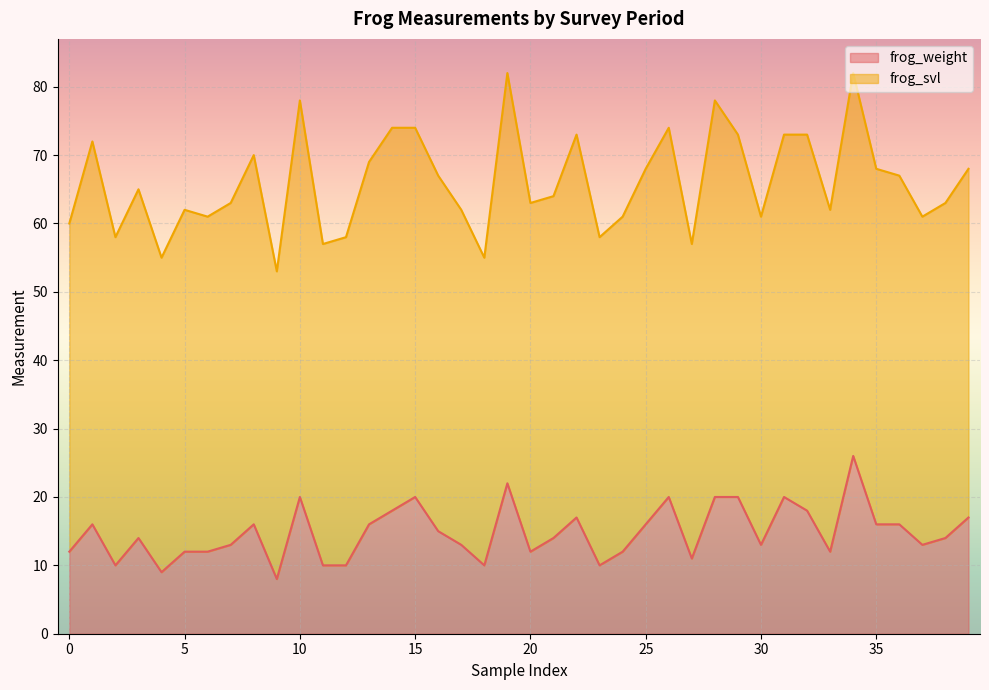

The value of frog_weight at 35 is 8. True or false?

False